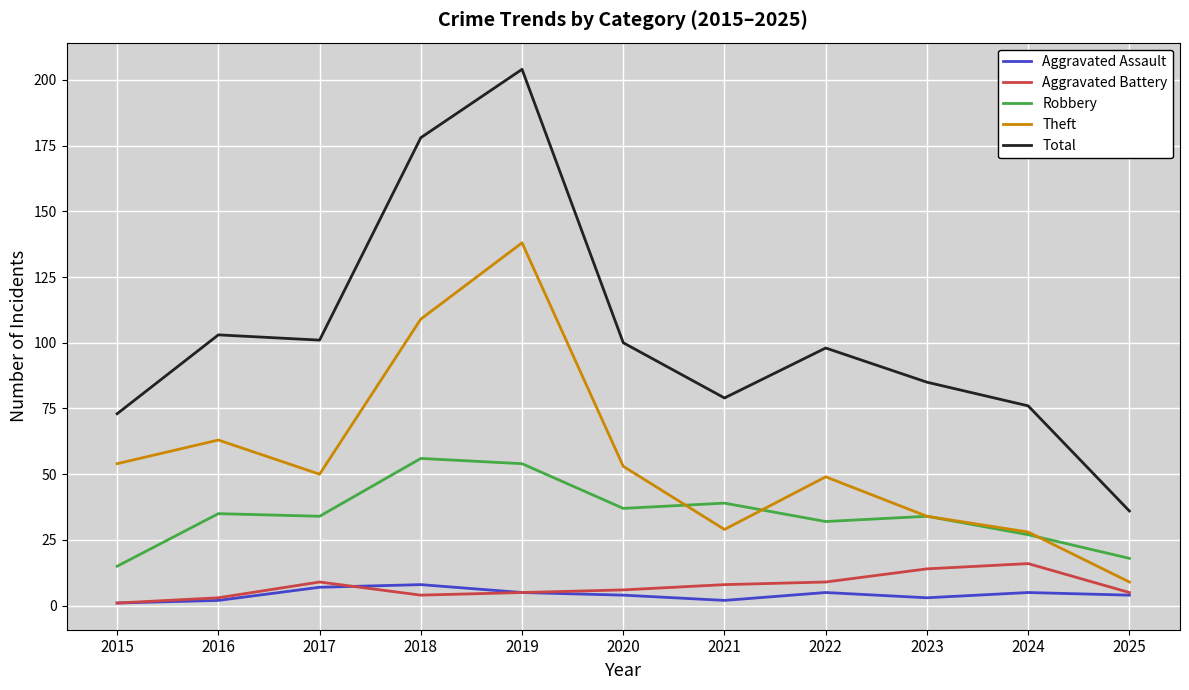

What is the difference between the second highest and second lowest values in the Theft series?

81